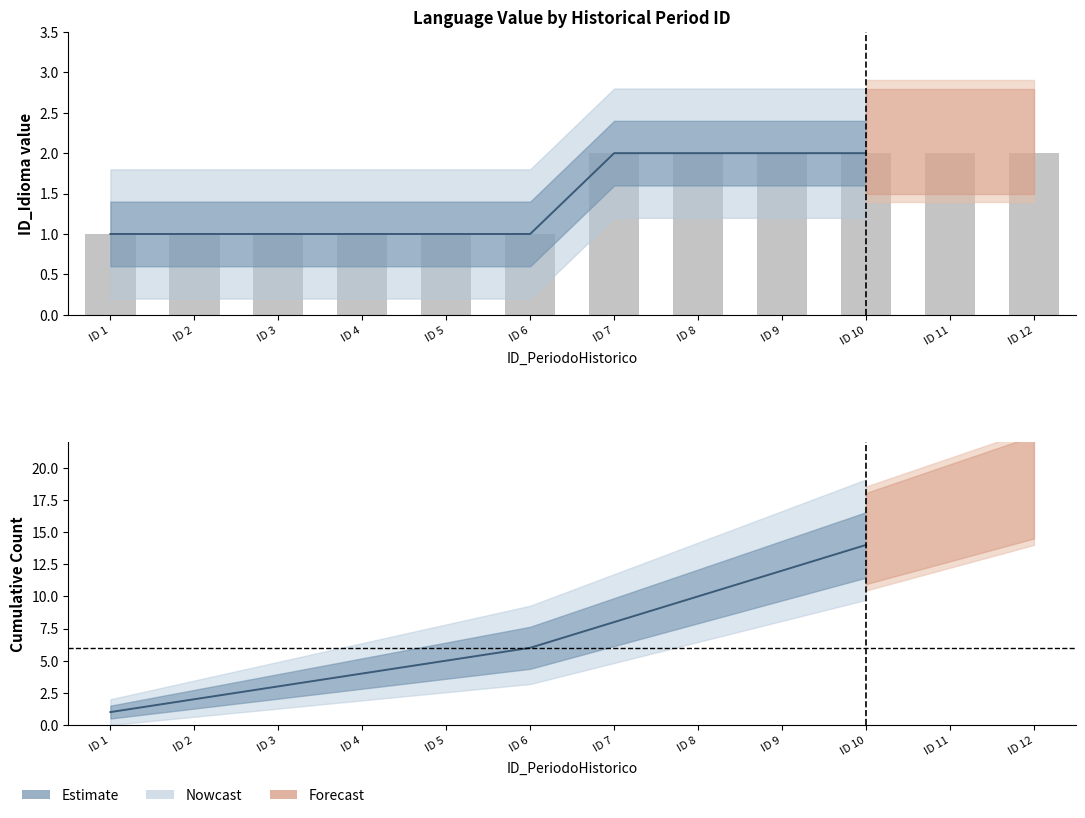

Reading right to left, transcribe all the data shown in this chart.

ID 12=2	ID 11=2	ID 10=2	ID 9=2	ID 8=2	ID 7=2	ID 6=1	ID 5=1	ID 4=1	ID 3=1	ID 2=1	ID 1=1